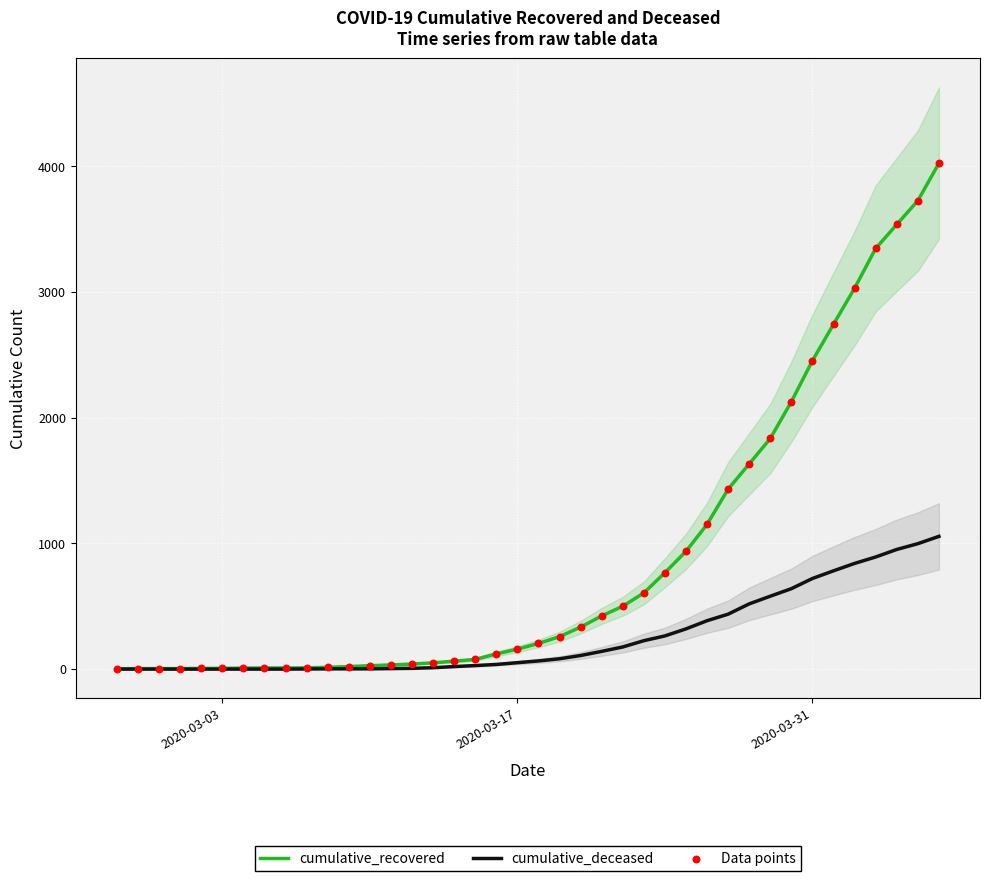

What are all the series names shown in the legend?

cumulative_recovered, cumulative_deceased, Data points